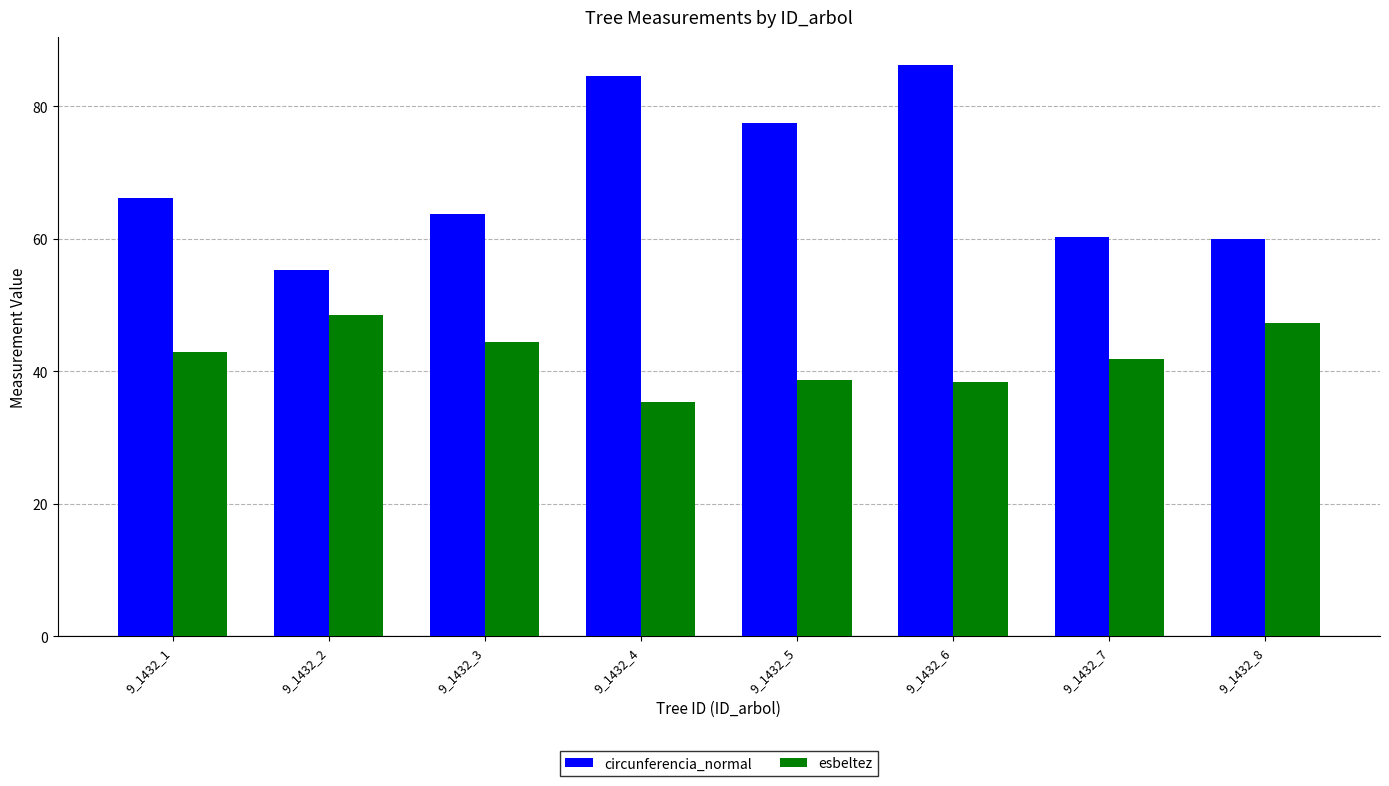

At which label is esbeltez closest to 41?

9_1432_7